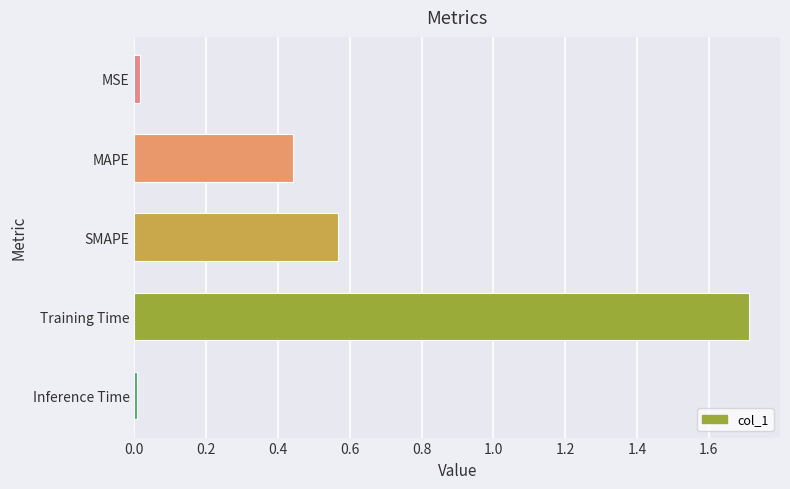

Is it true that the value at MAPE is 0.6?

False